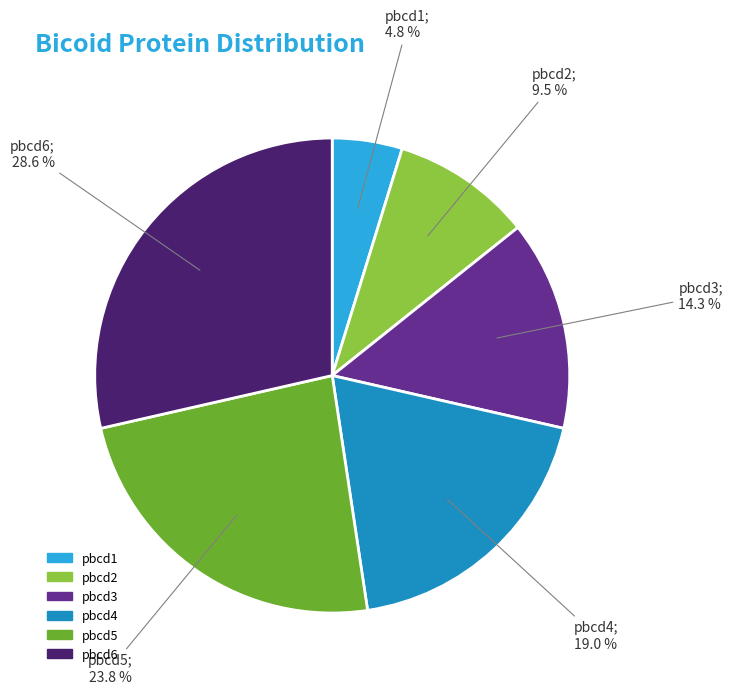

Is there any slice that represents more than half of the pie?

No